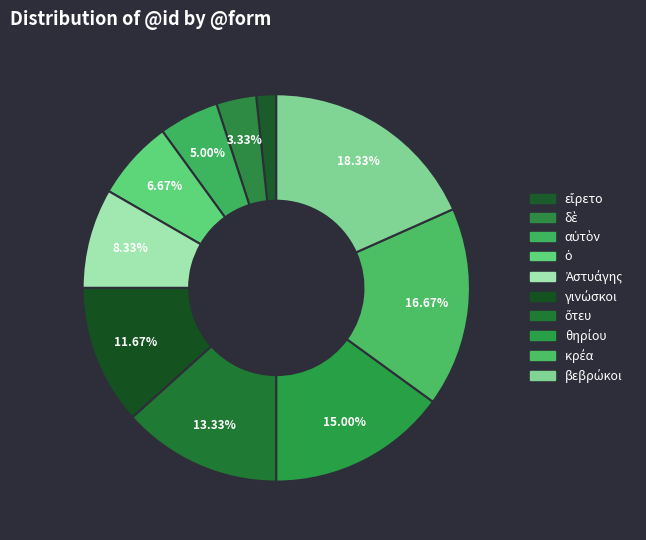

How many slices are in this pie chart?

10